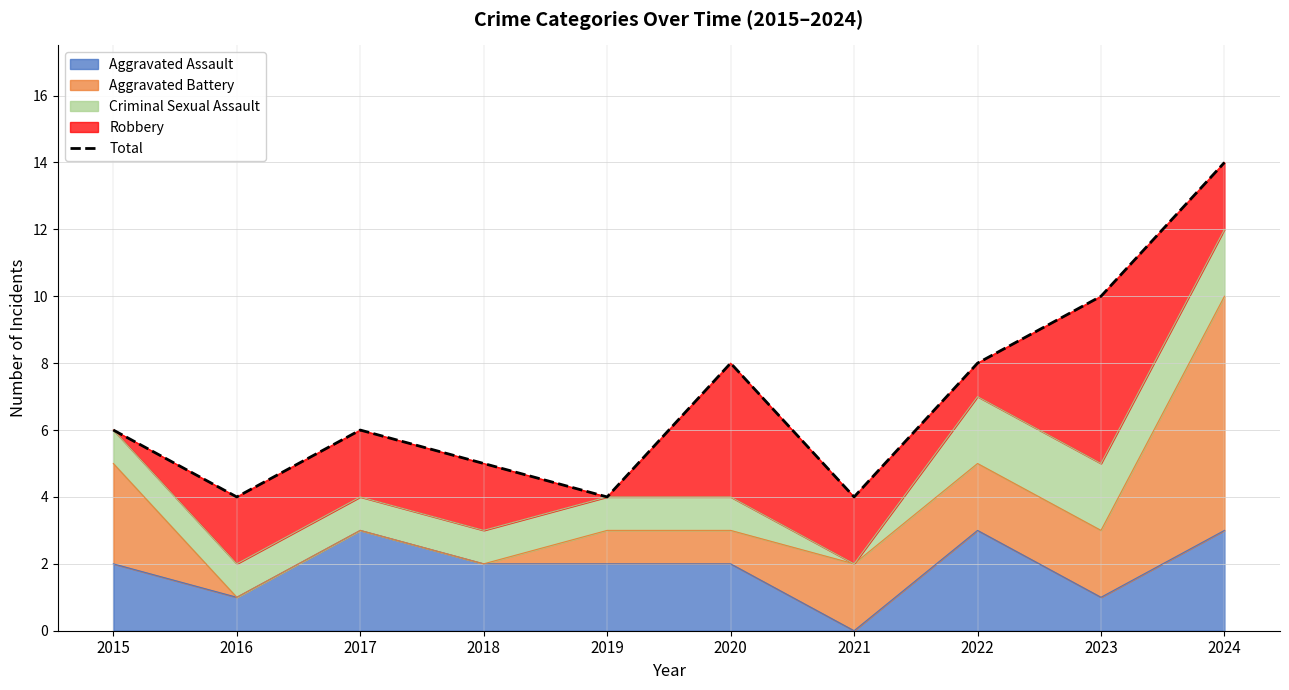

What is the greatest value displayed?

14